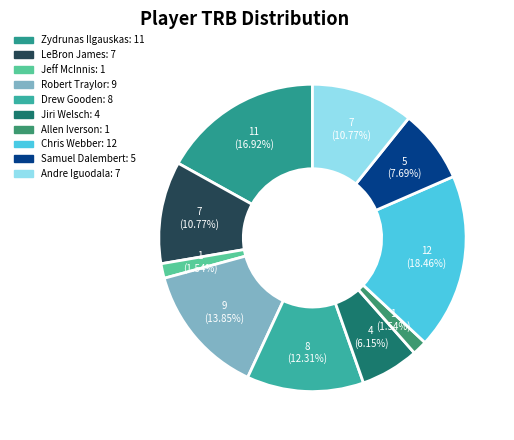

What portion of the pie excludes Zydrunas Ilgauskas?

83.1%